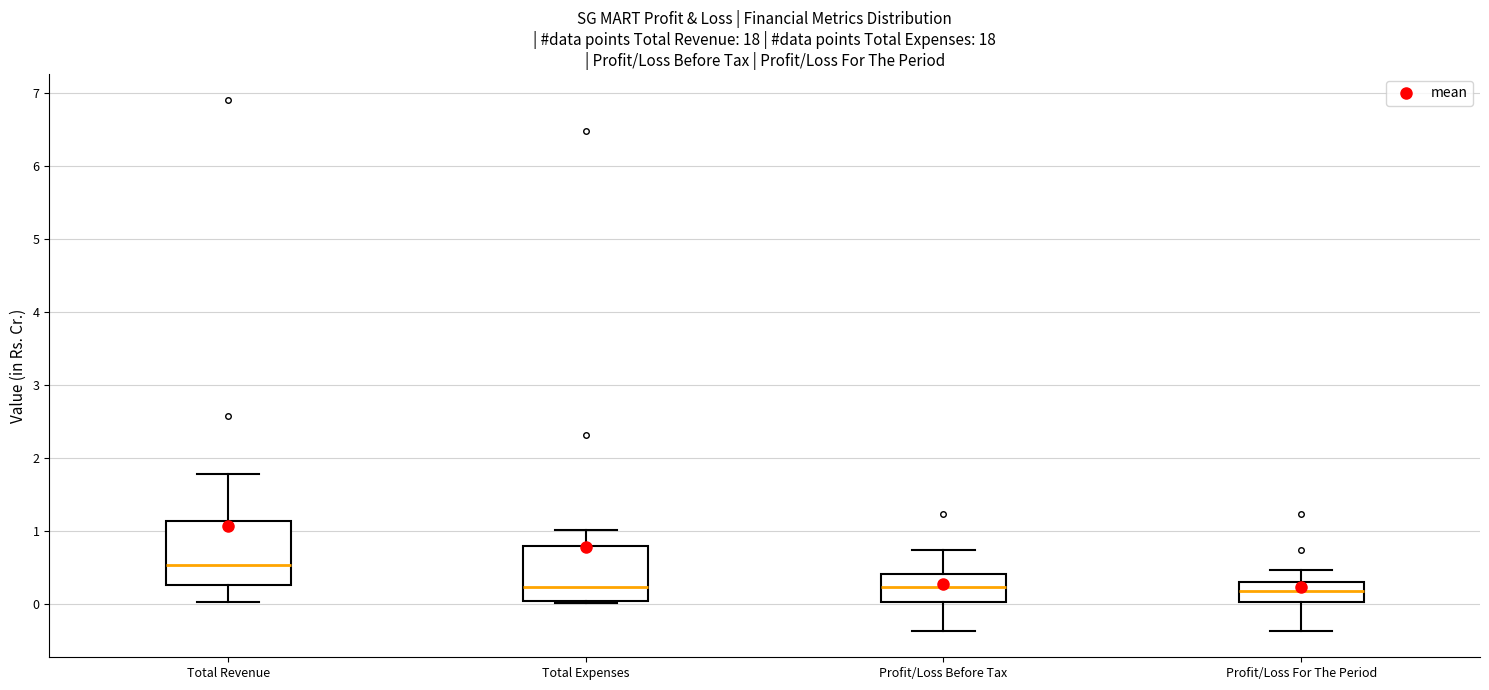

Reading left to right, transcribe this box plot: for each box, give where its median line is, the range the box spans, and where its two whiskers end, as read against the y-axis. The values are not printed on the chart, so give them approximately, as read against the axis.

Total Revenue: median 0.5, box 0.3 to 1.1, whiskers 0.0 to 1.8
Total Expenses: median 0.2, box 0.0 to 0.8, whiskers 0.0 to 1.0
Profit/Loss Before Tax: median 0.2, box 0.0 to 0.4, whiskers -0.4 to 0.8
Profit/Loss For The Period: median 0.2, box 0.0 to 0.3, whiskers -0.4 to 0.5